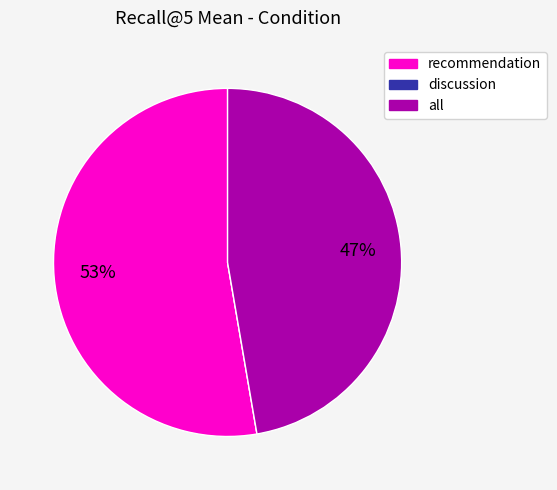

Combined, do recommendation and all account for over 50%?

Yes